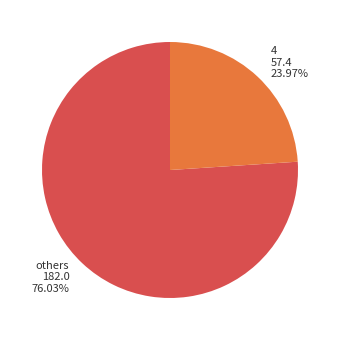

Does any single category account for the majority?

Yes